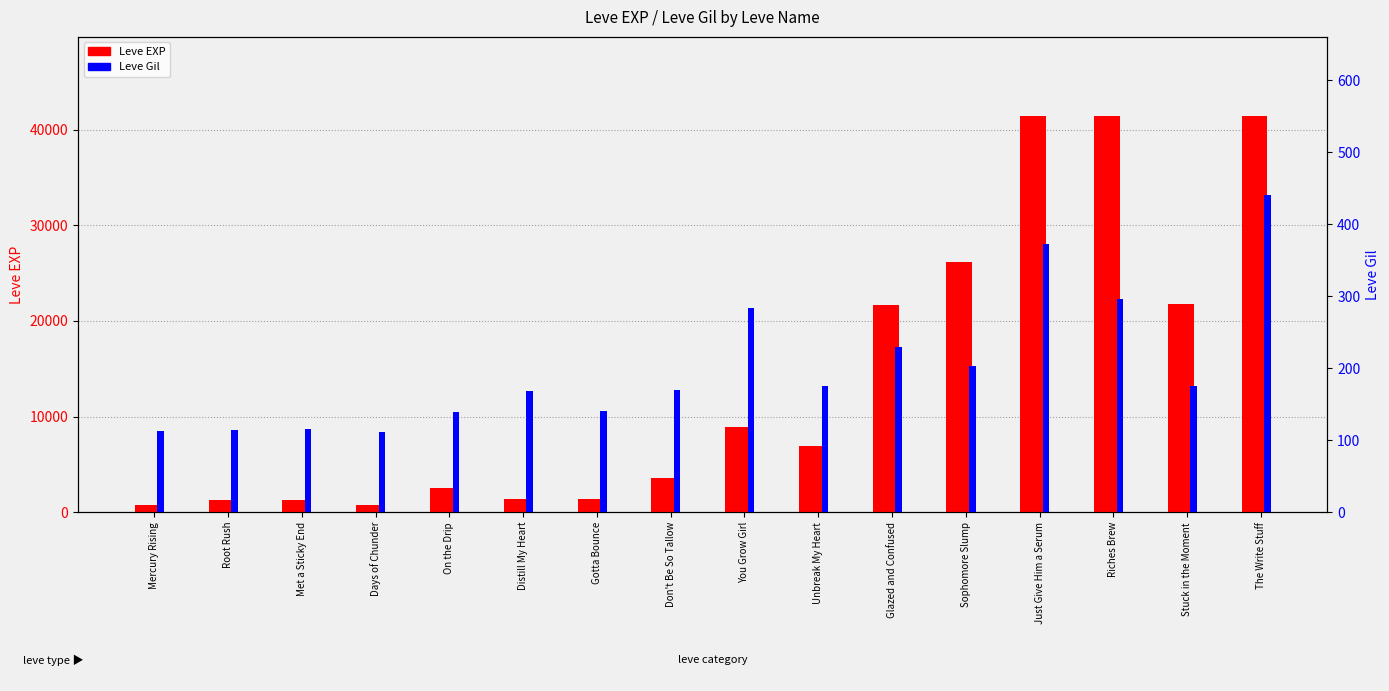

List the series in order of their overall mean, lowest first.

Leve Gil, Leve EXP